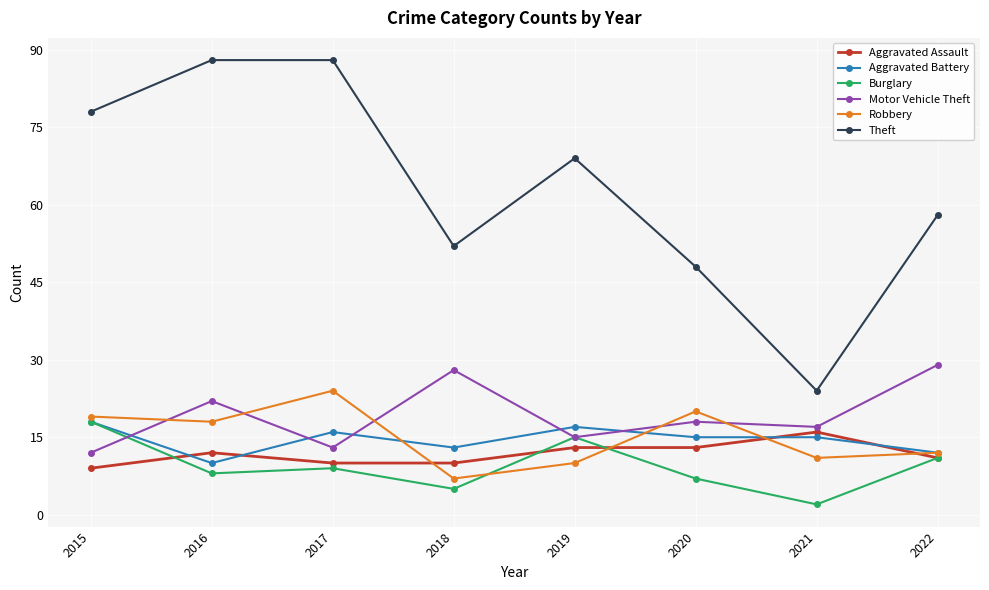

The value of Aggravated Assault at 2021 is 16. True or false?

True